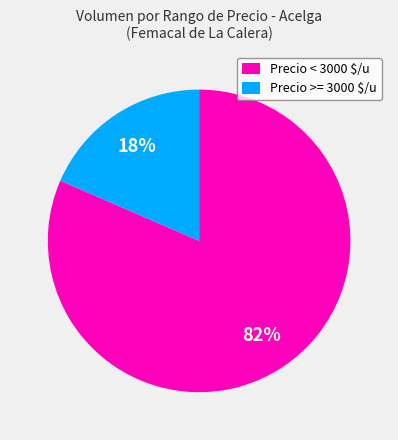

What percentage is the Precio < 3000 $/u slice, to the nearest percent?

82%